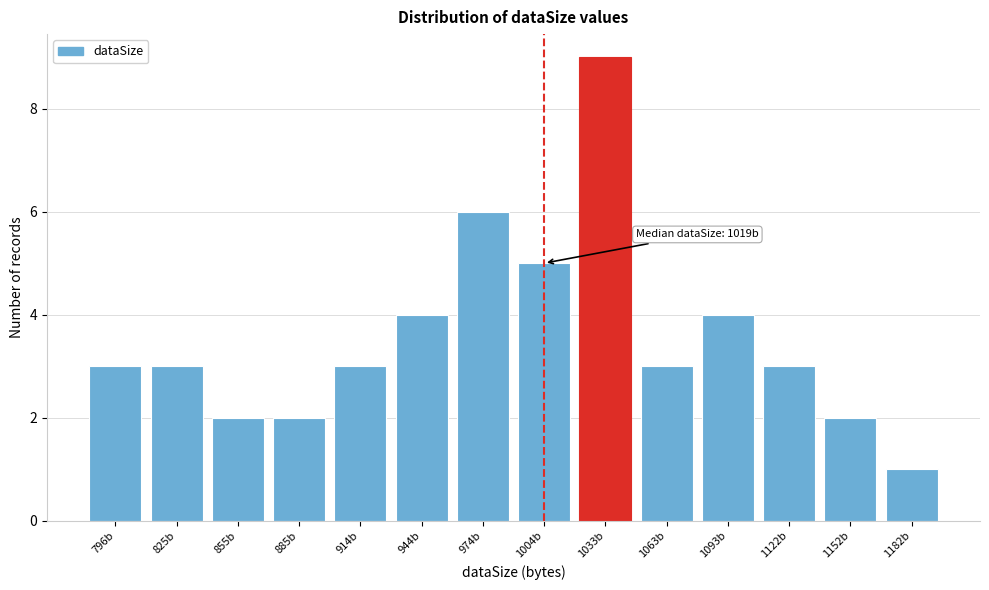

Reading right to left, what are all the values shown in this chart?

1182b=1	1152b=2	1122b=3	1093b=4	1063b=3	1033b=9	1004b=5	974b=6	944b=4	914b=3	885b=2	855b=2	825b=3	796b=3